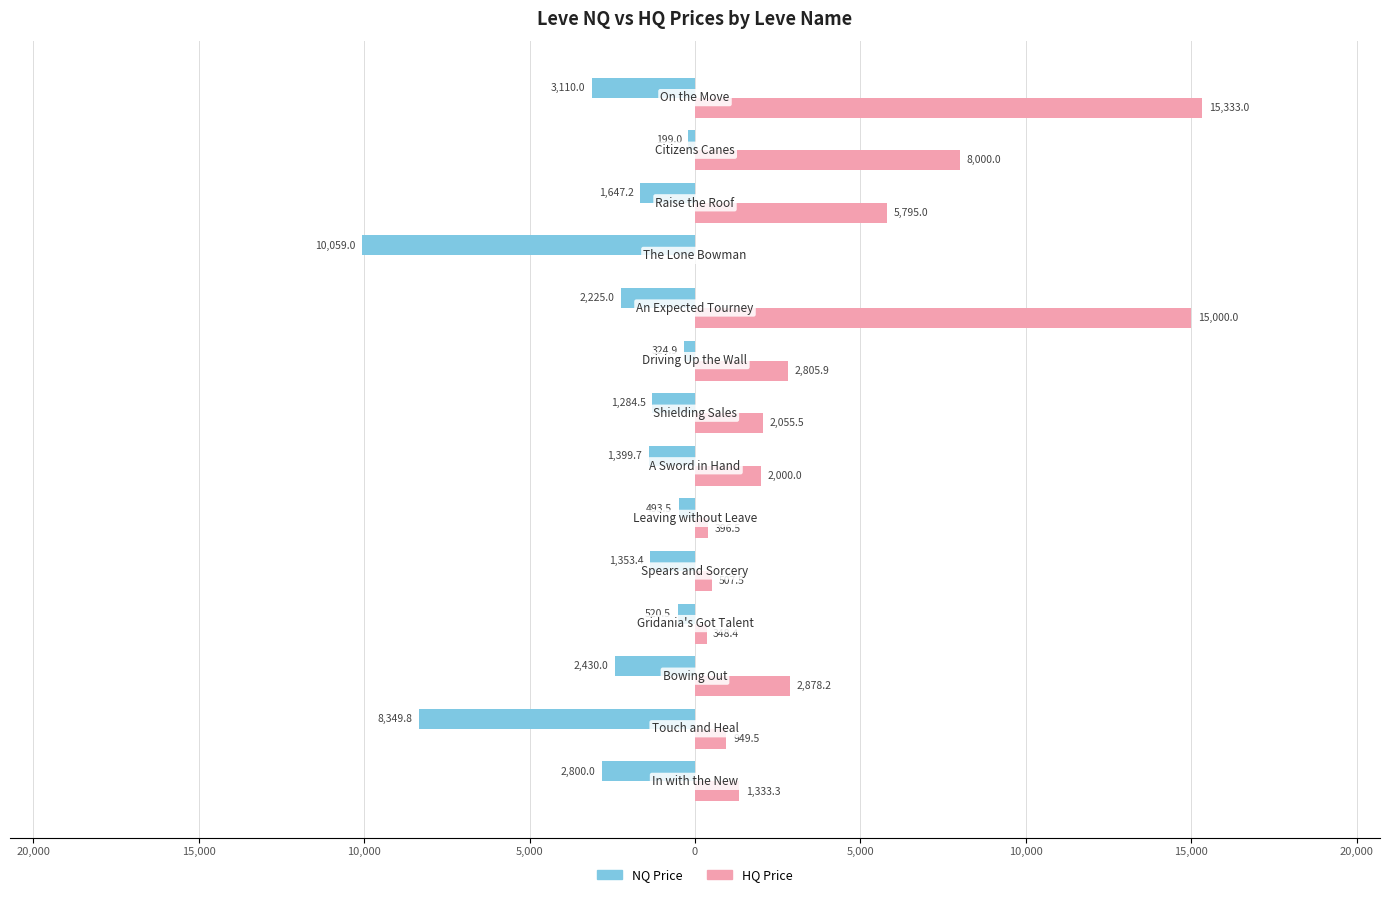

What are all the series names shown in the legend?

NQ Price, HQ Price